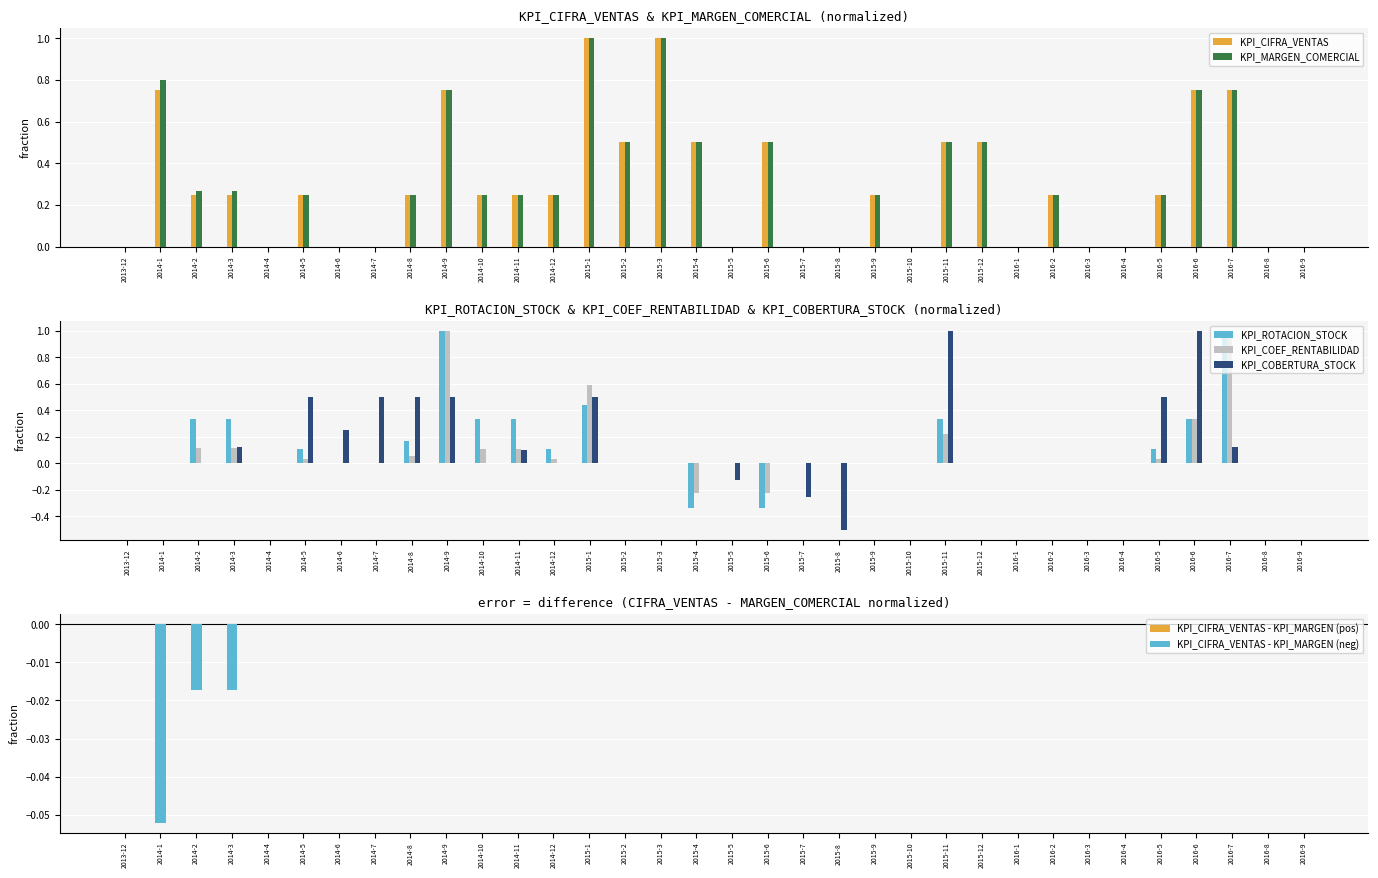

Which series has the widest spread of values?

KPI_COBERTURA_STOCK